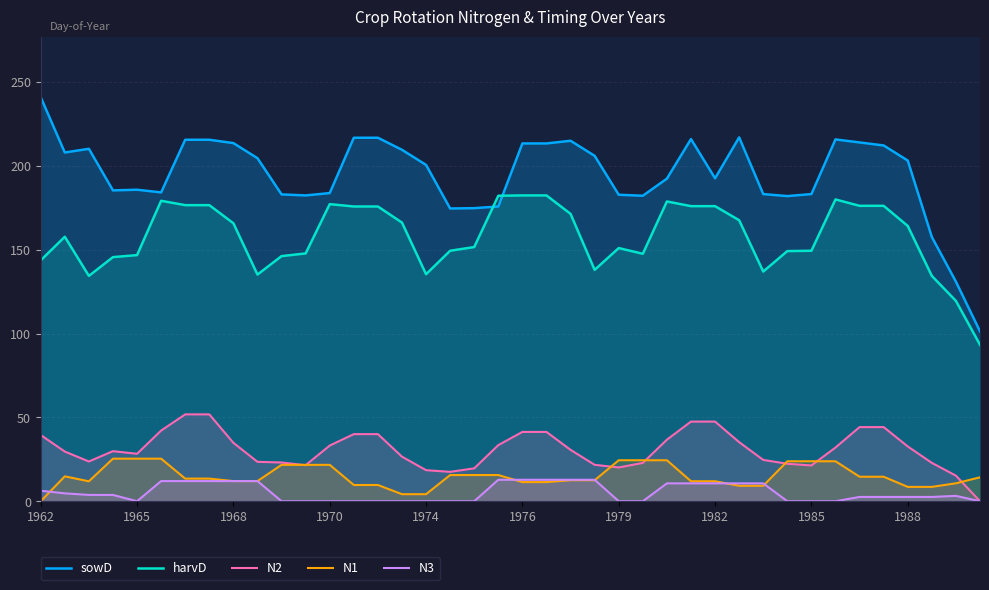

What is the spread (max minus min) of values at 13?

216.8